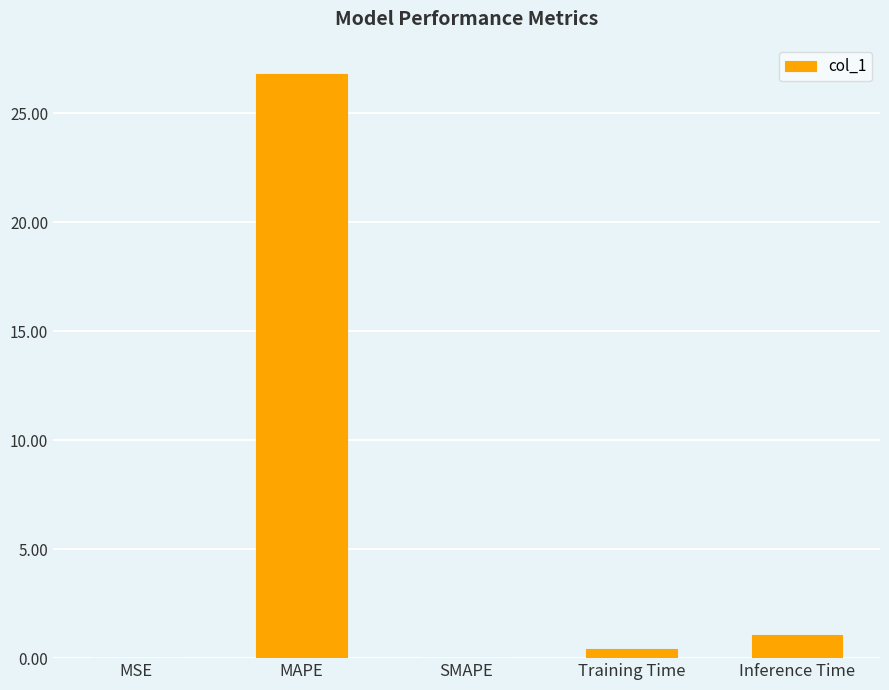

What is the maximum value shown in the chart?

26.8